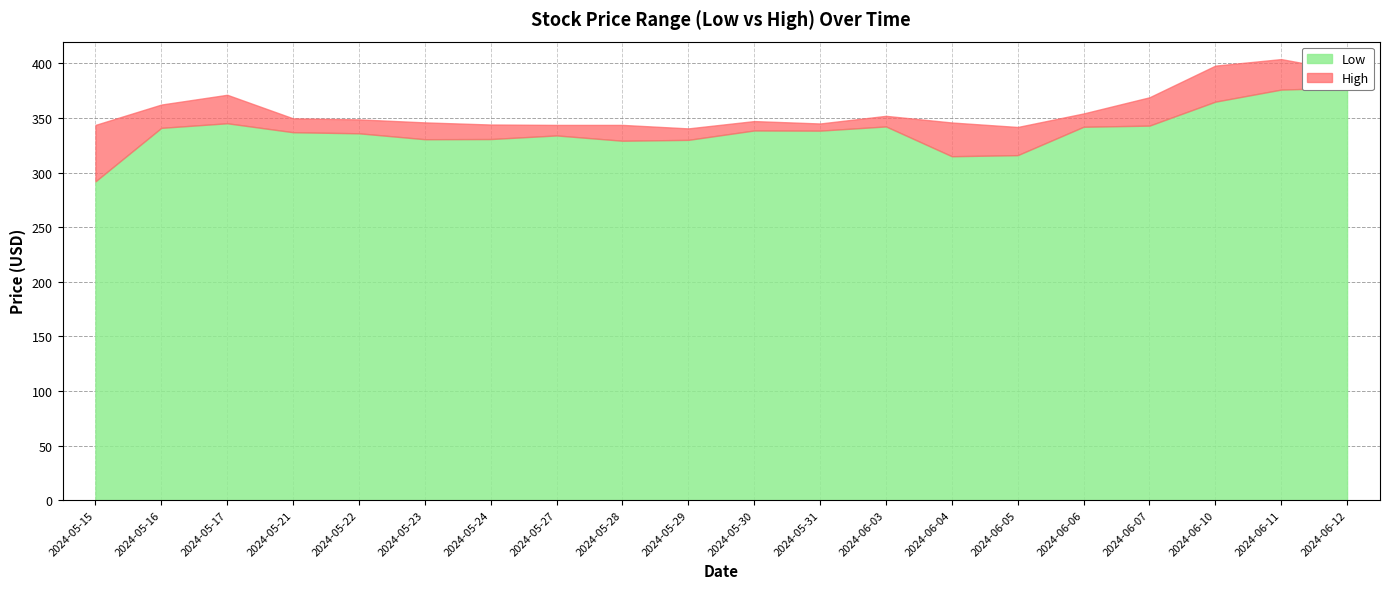

At which label is High closest to 372?

2024-05-17